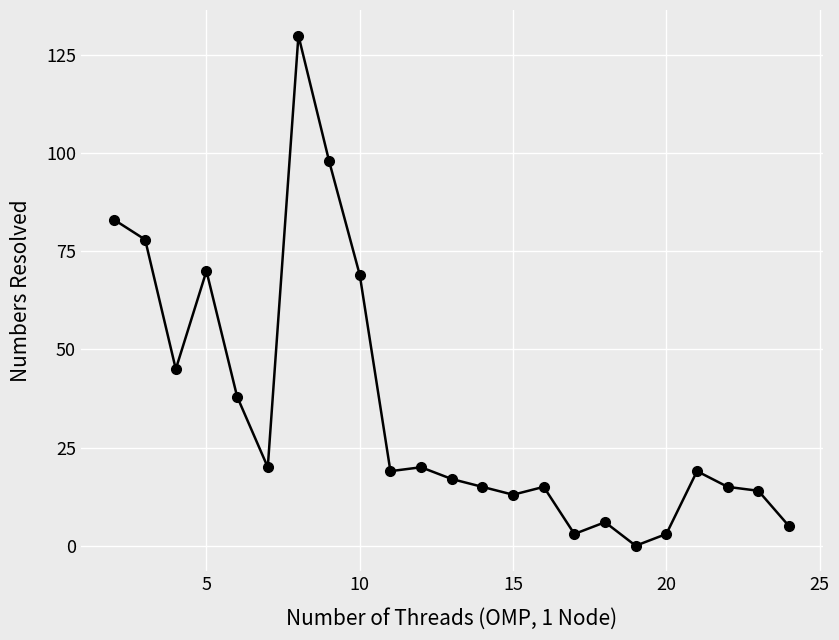

How many data points does each series have?

23